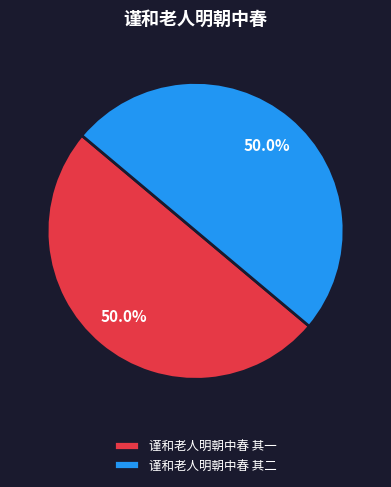

Combined, what portion of the pie is 谨和老人明朝中春 其一 and 谨和老人明朝中春 其二?

100.0%